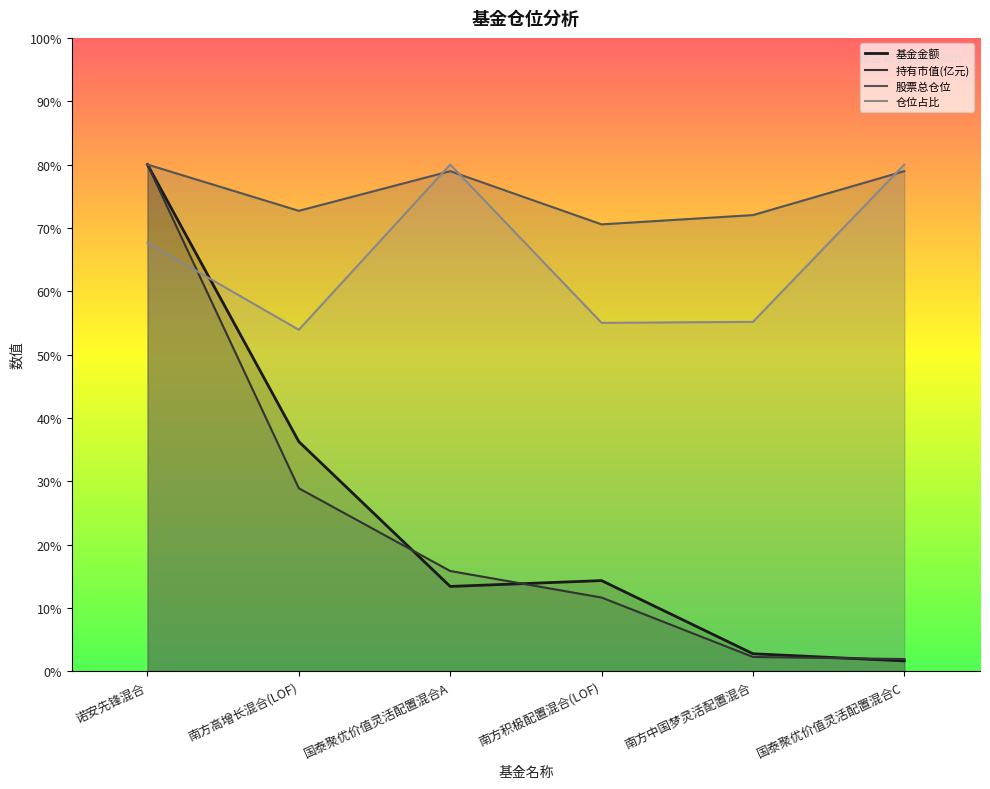

The value of 股票总仓位 at 南方中国梦灵活配置混合 is 30.4. True or false?

False